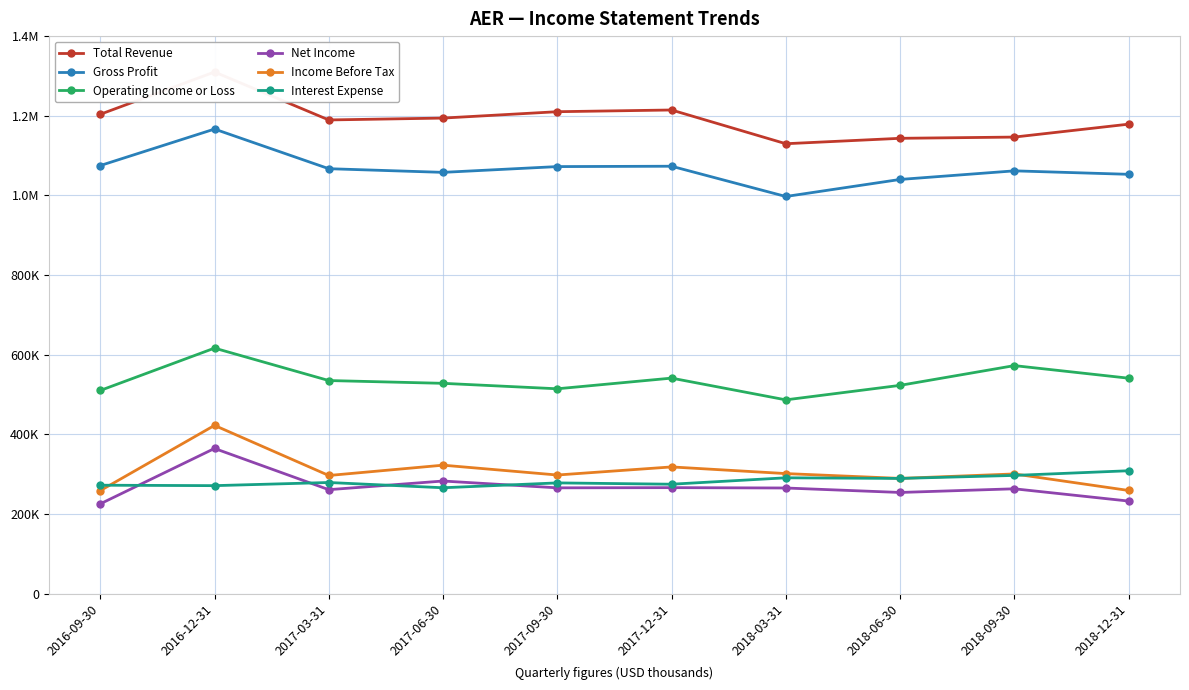

The value of Total Revenue at 2017-12-31 is 1214500. True or false?

True